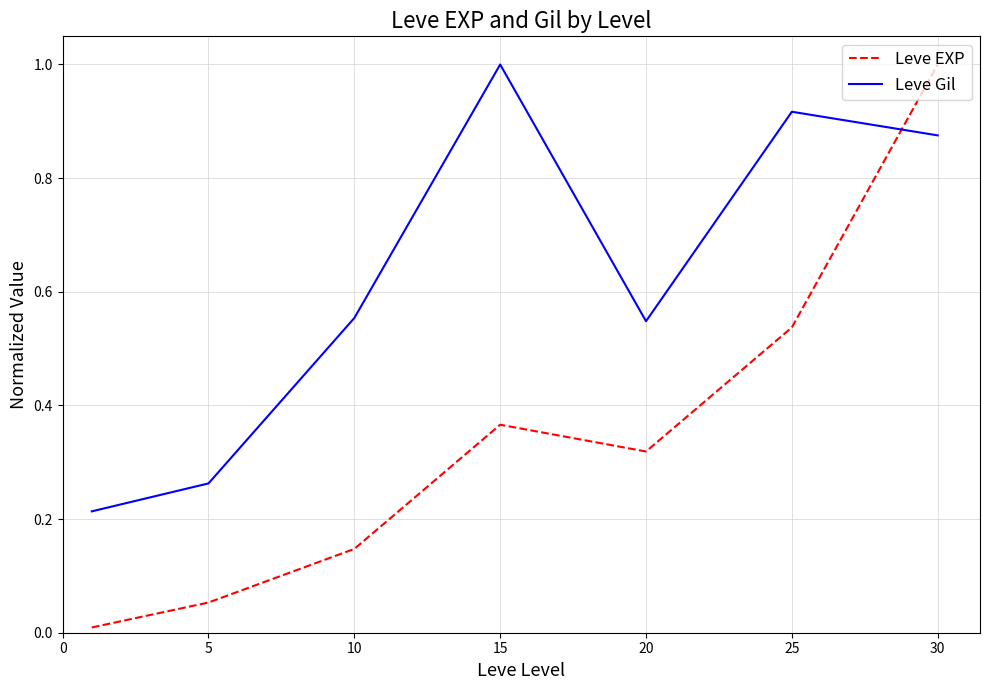

What is the highest value of the Leve EXP series?

1.0